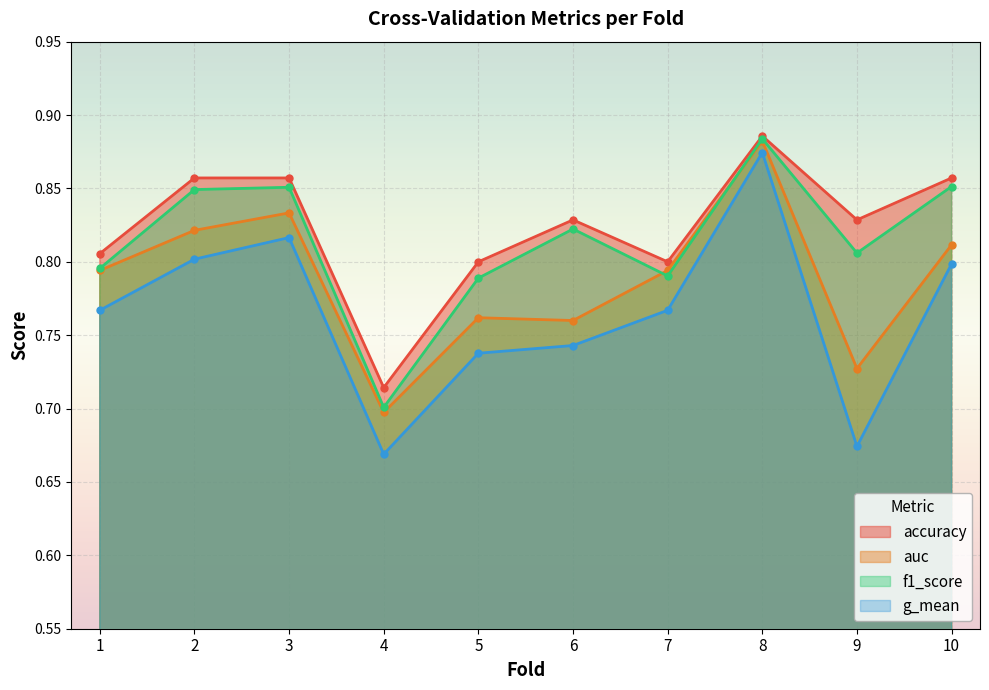

Rank the series at 2 from highest to lowest value.

accuracy, f1_score, auc, g_mean